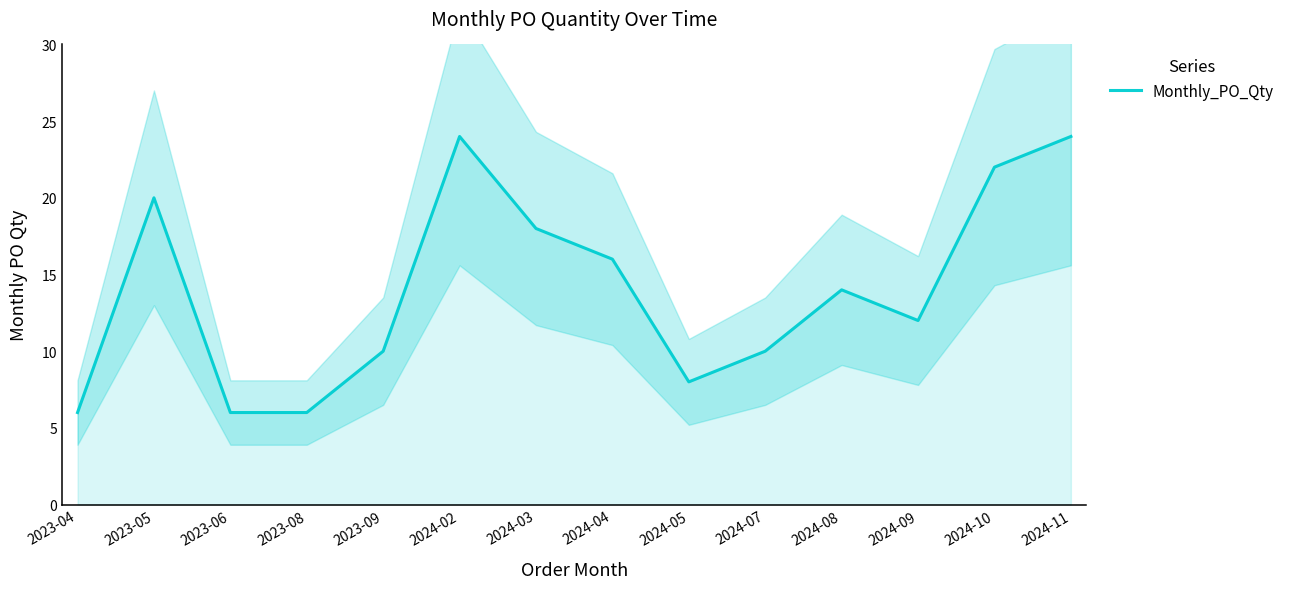

Reading right to left, what are all the values shown in this chart?

24	22	12	14	10	8	16	18	24	10	6	6	20	6